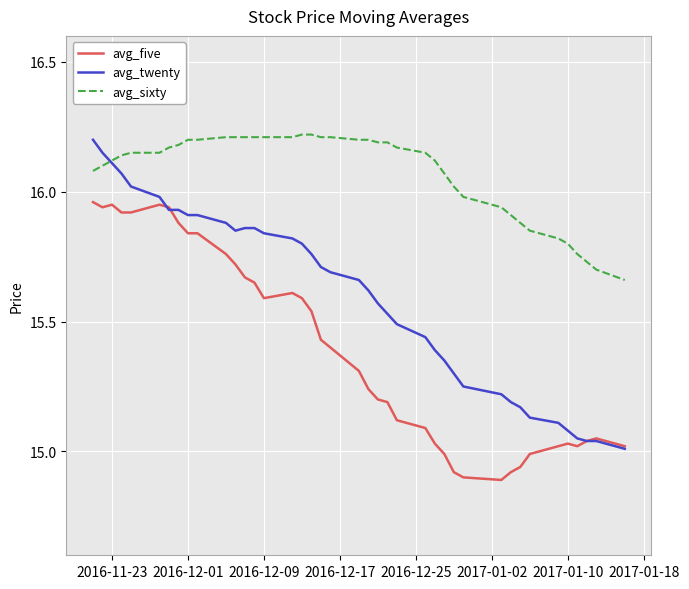

Rank the series by their average value, from lowest to highest.

avg_five, avg_twenty, avg_sixty